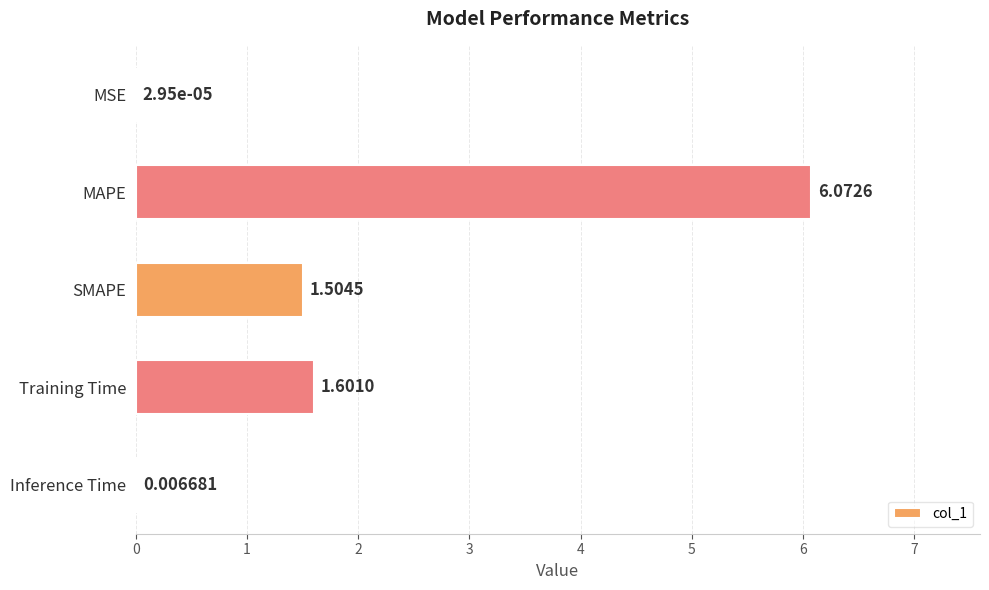

What is the average value?

1.8